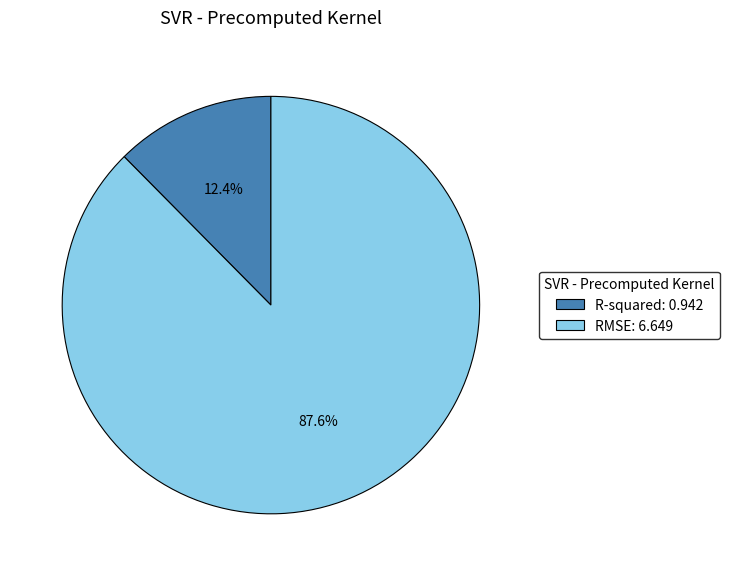

True or false: R-squared accounts for 1% of the total.

False